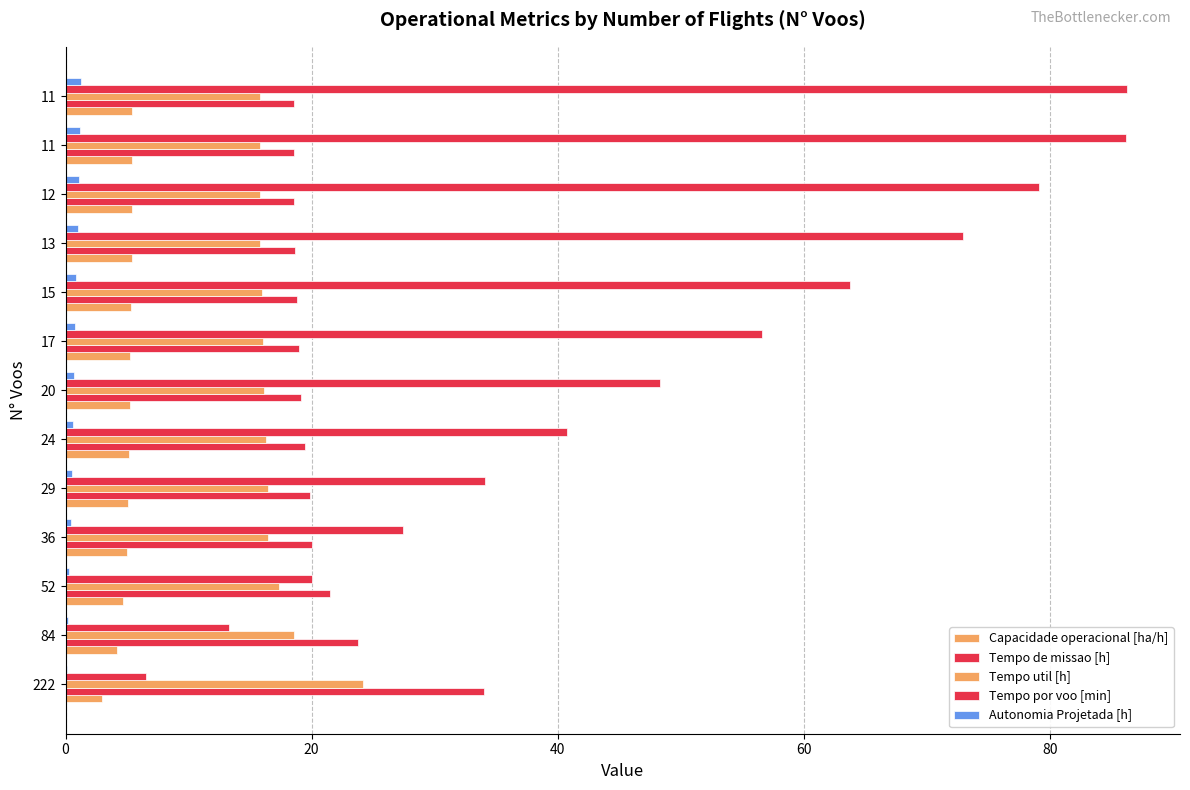

How many data points does each series have?

13